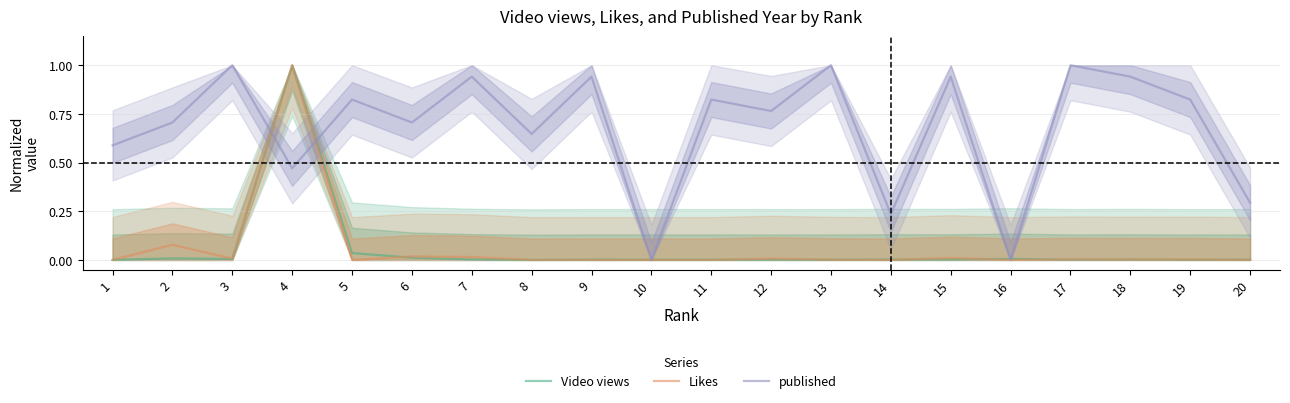

How many times do published and Video views cross each other?

6